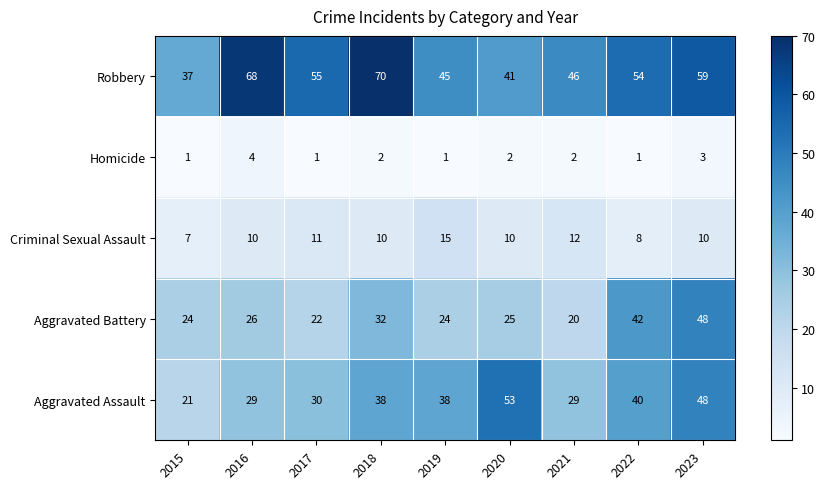

What is the difference between the Robbery values at 2023 and 2021?

13